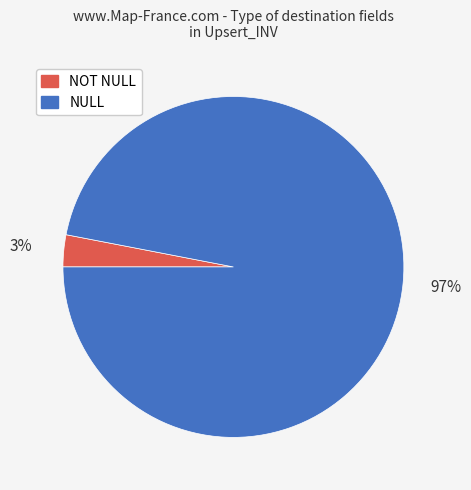

To the nearest percent, what is the average slice percentage?

50%